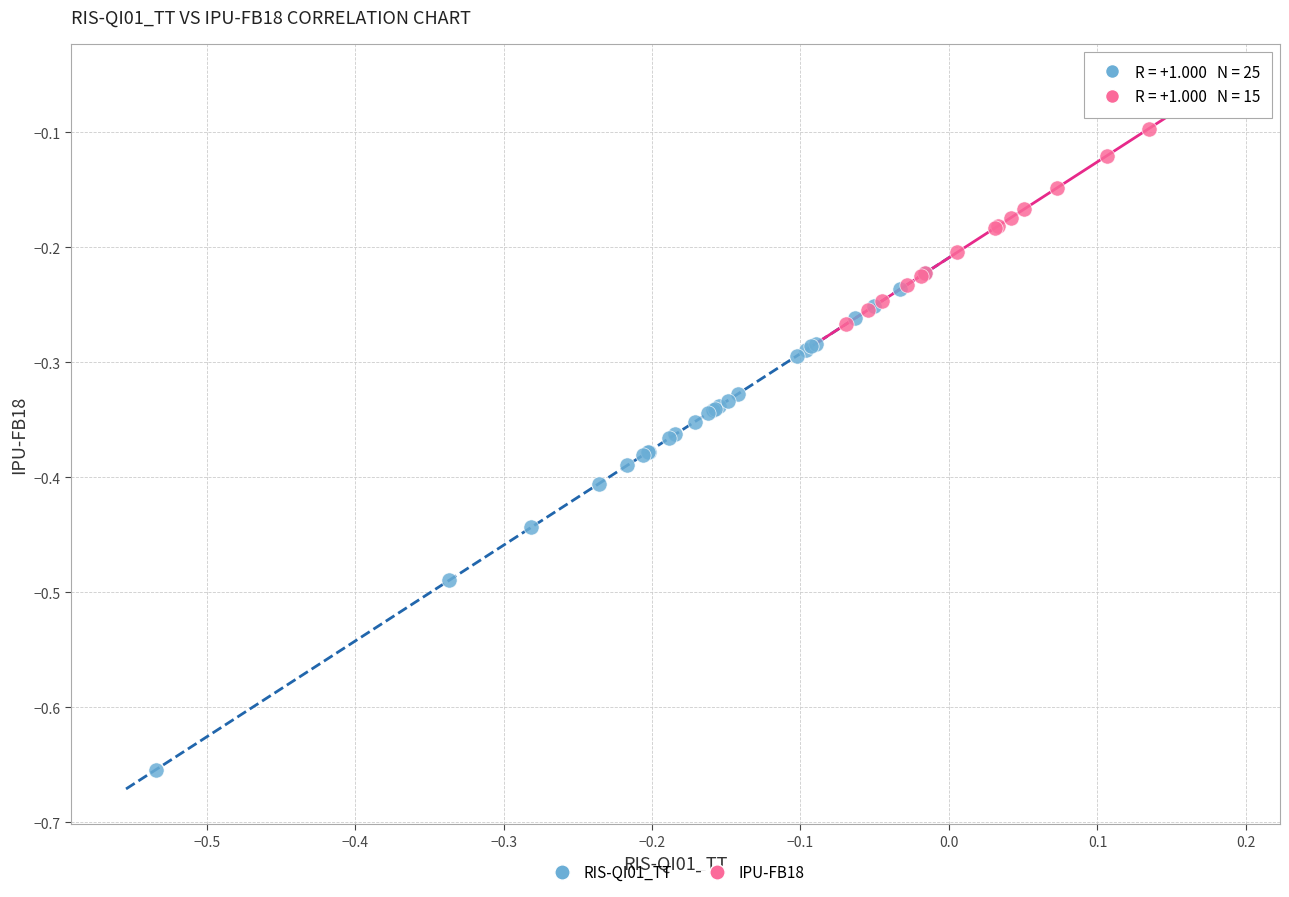

What are all the series names shown in the legend?

RIS-QI01_TT, IPU-FB18